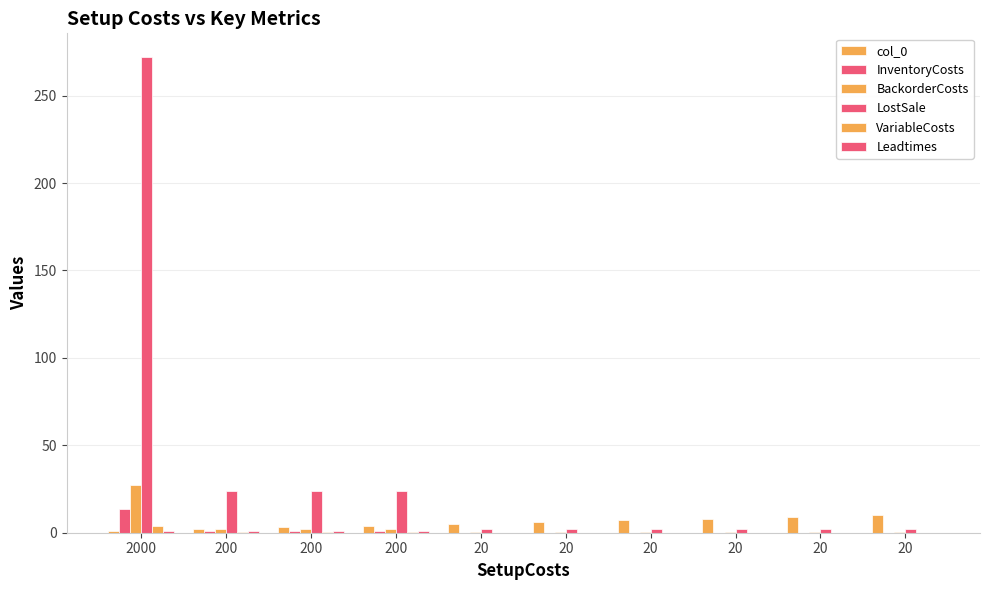

How many categories are shown in the chart?

10